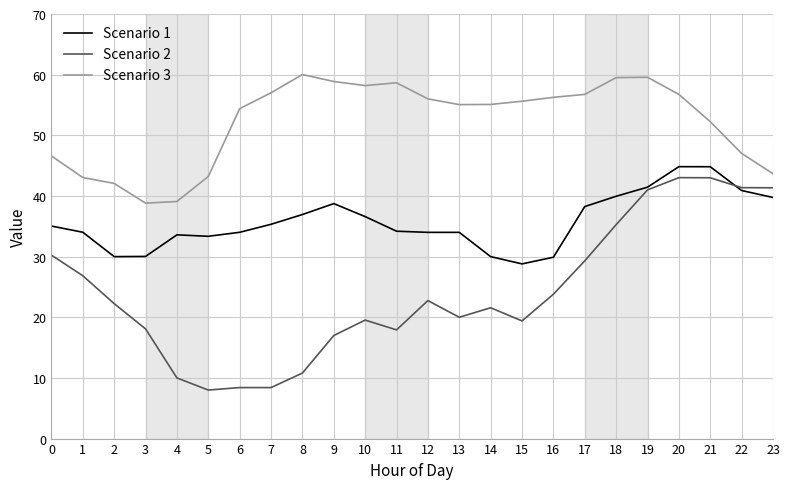

Is this an area chart (filled region under the line)?

No